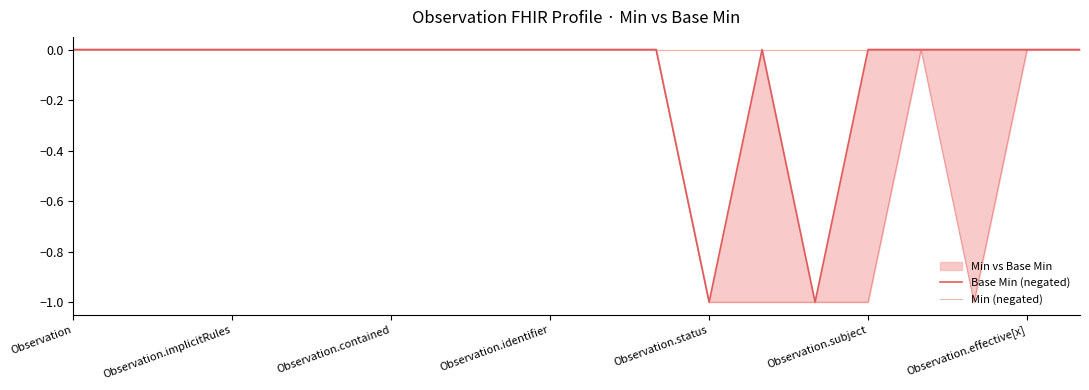

What is the difference between the maximum and minimum values in the Base Min (negated) series?

1